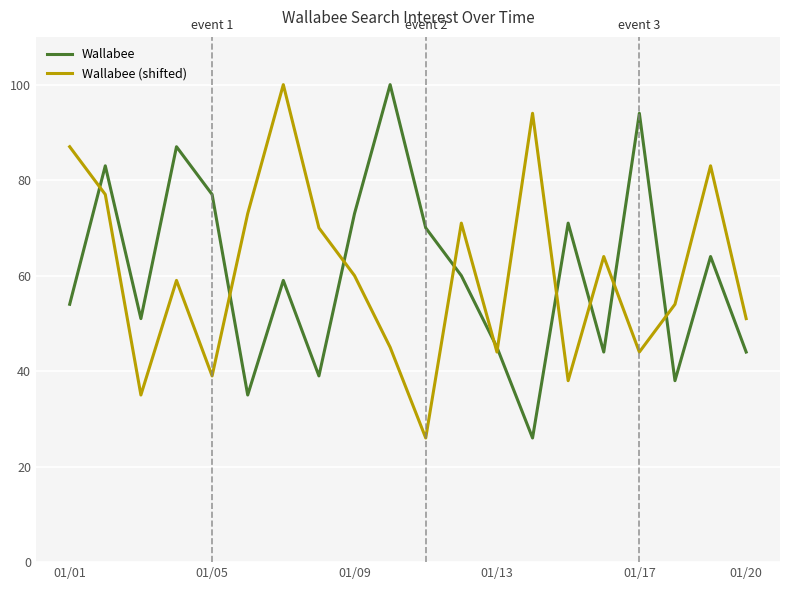

Reading left to right, extract all data points from this chart.

Wallabee: 54	83	51	87	77	35	59	39	73	100	70	60	45	26	71	44	94	38	64	44
Wallabee (shifted): 87	77	35	59	39	73	100	70	60	45	26	71	44	94	38	64	44	54	83	51